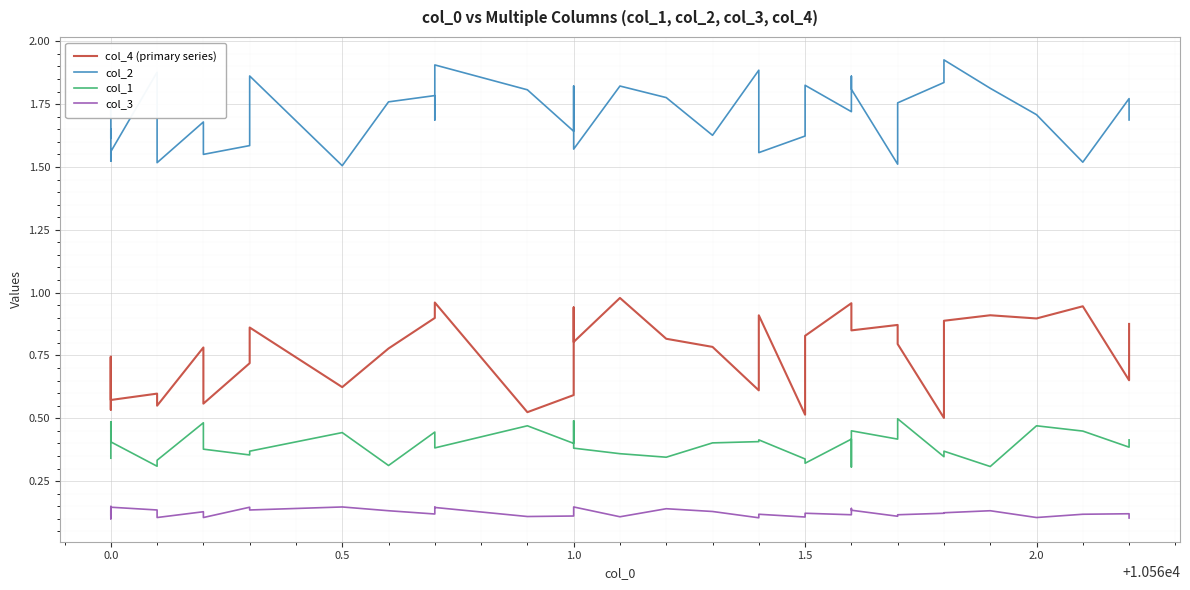

At how many categories does at least one series exceed 1?

40